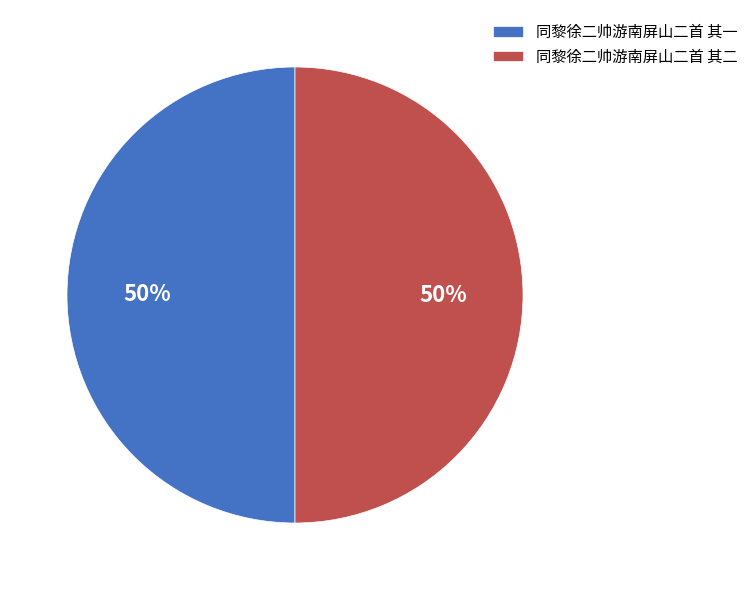

To the nearest percent, what is the average slice percentage?

50%